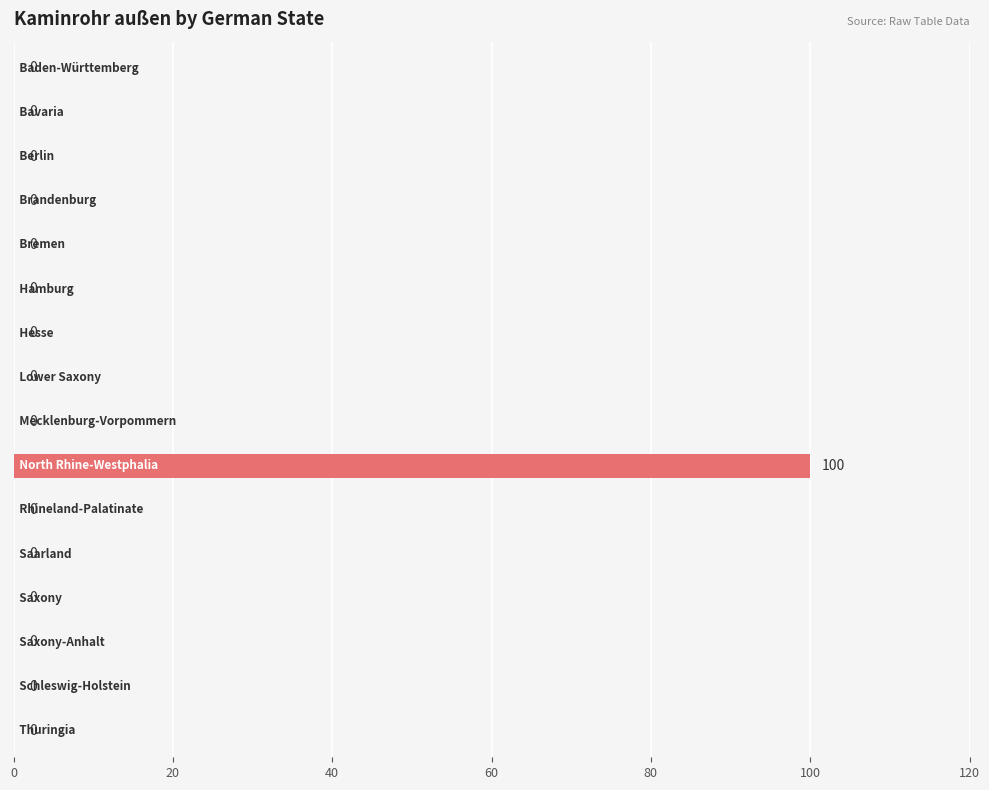

What is the greatest value displayed?

100